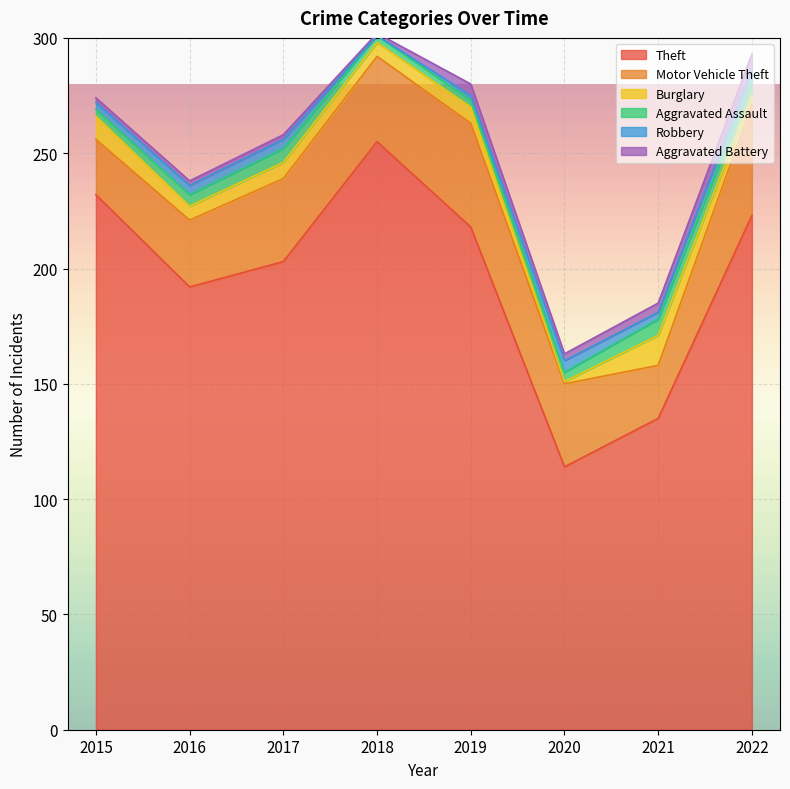

What is the value of the Robbery point at the 7th from the left?

3